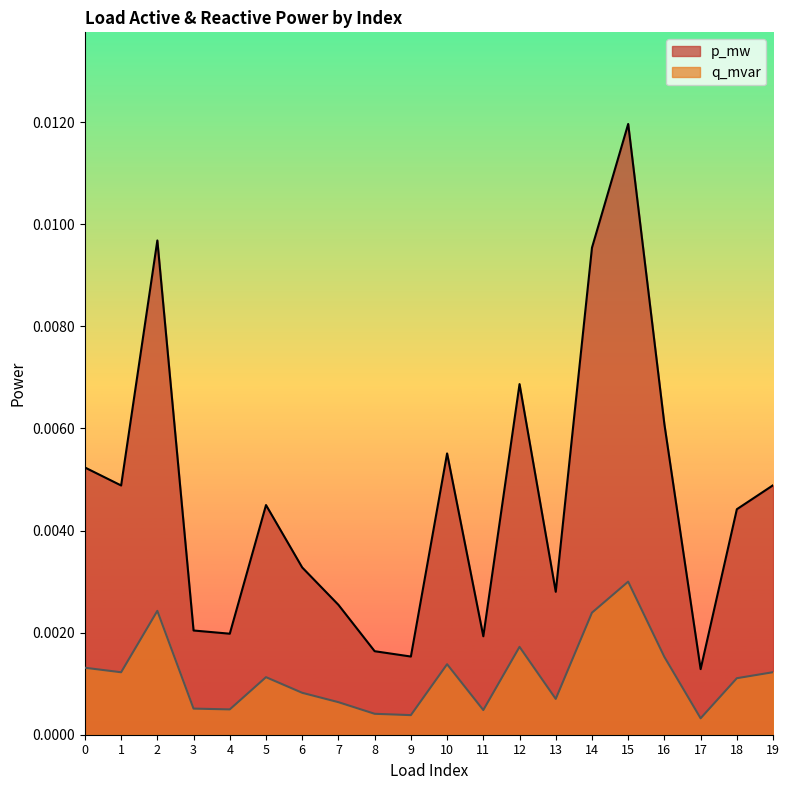

Where is the first local minimum for p_mw?

1